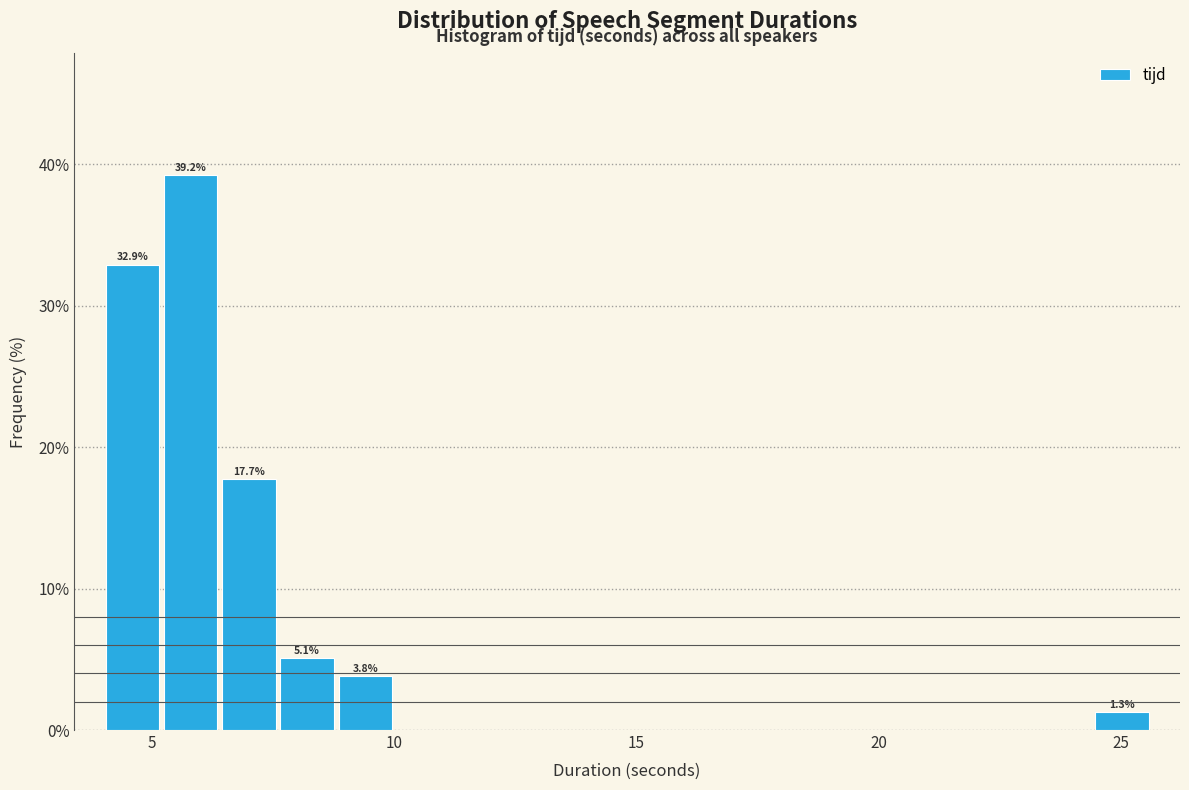

Around what value on the x-axis is the tallest bar? Give the approximate position of its centre, as read against the axis.

6.0